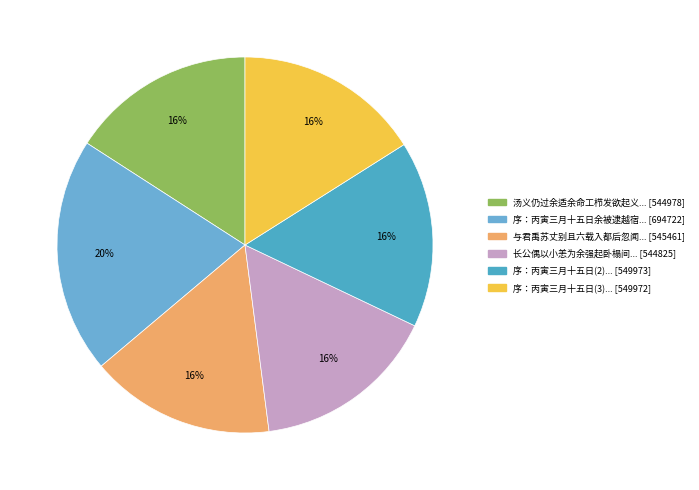

How many segments does this pie chart have?

6